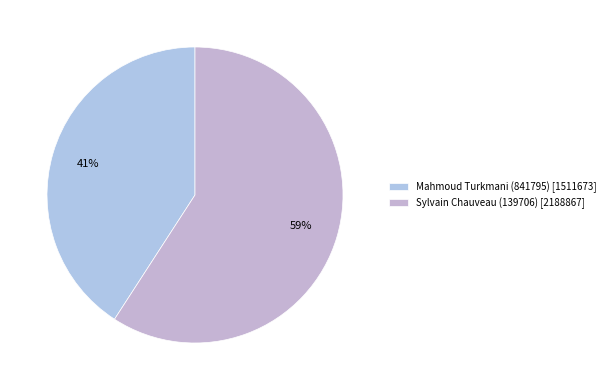

Between Sylvain Chauveau (139706) and Mahmoud Turkmani (841795), which is larger?

Sylvain Chauveau (139706)